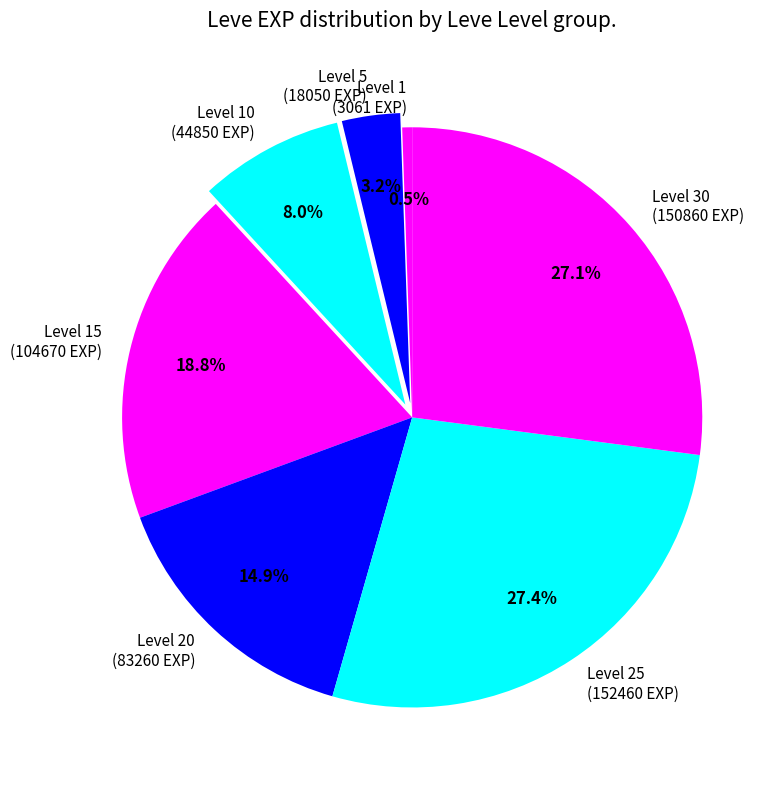

How many slices are in this pie chart?

7